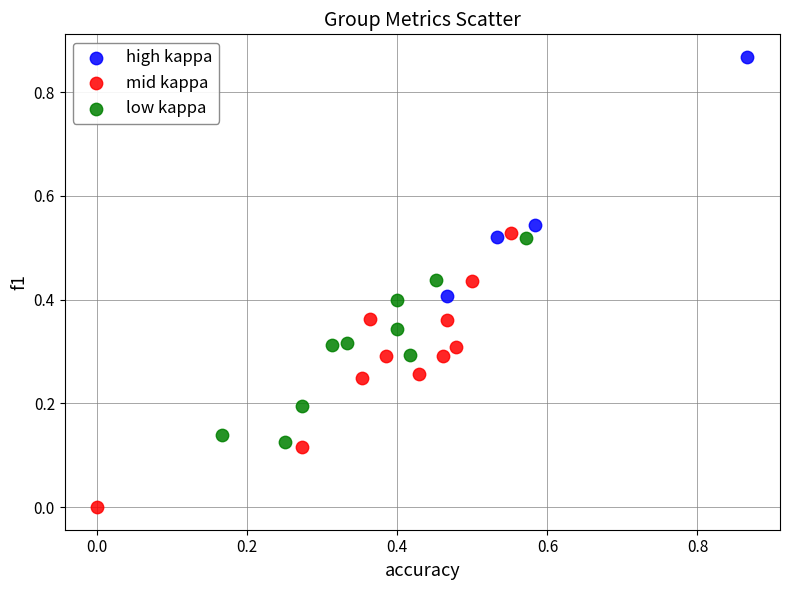

Which series contains the highest Y value?

high kappa